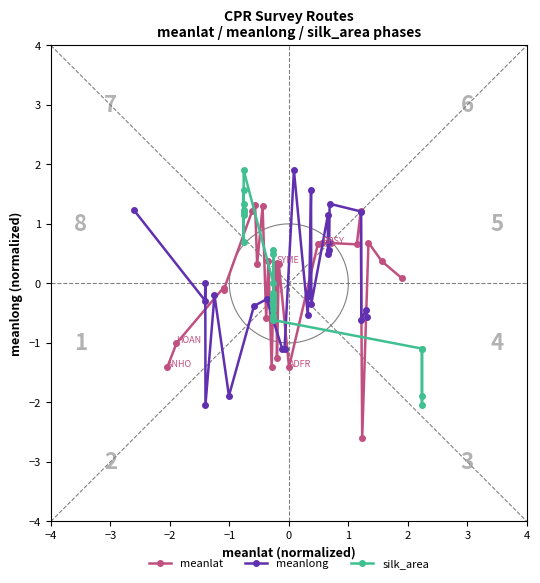

Is this an area chart (filled region under the line)?

No